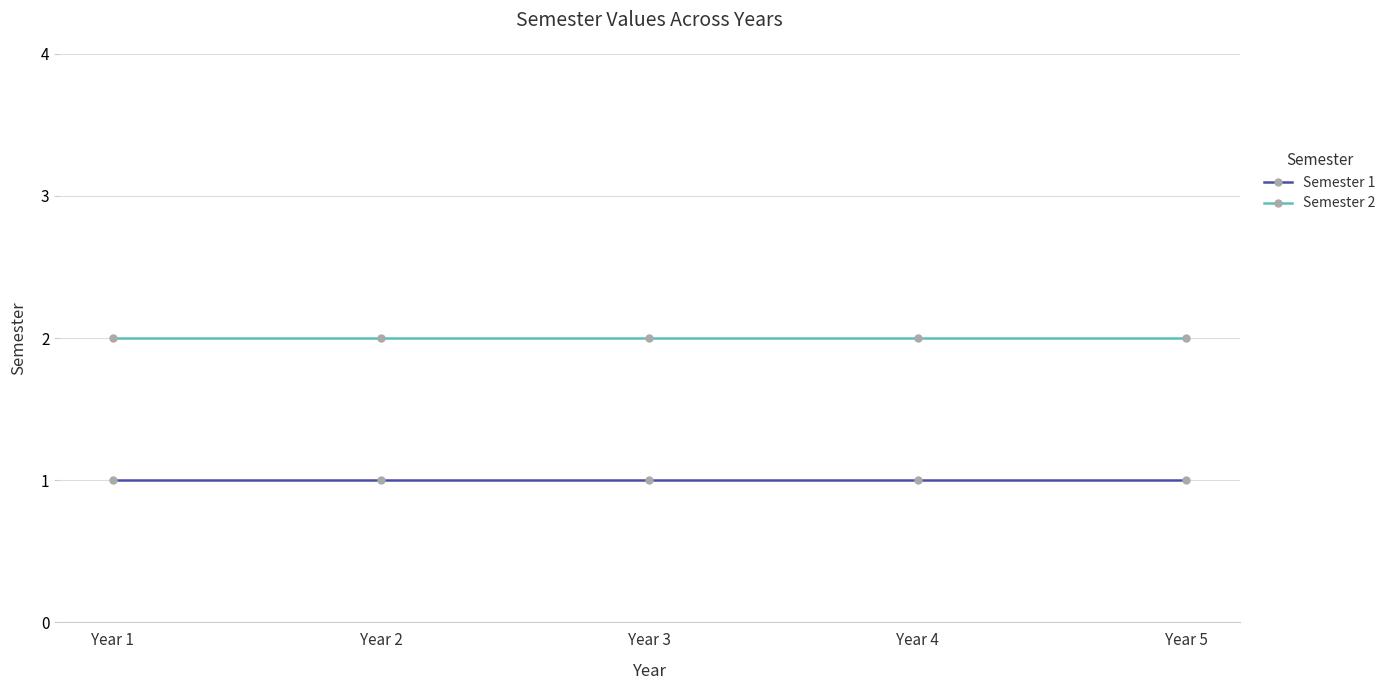

At Year 5, list the series in order from smallest to largest.

Semester 1, Semester 2